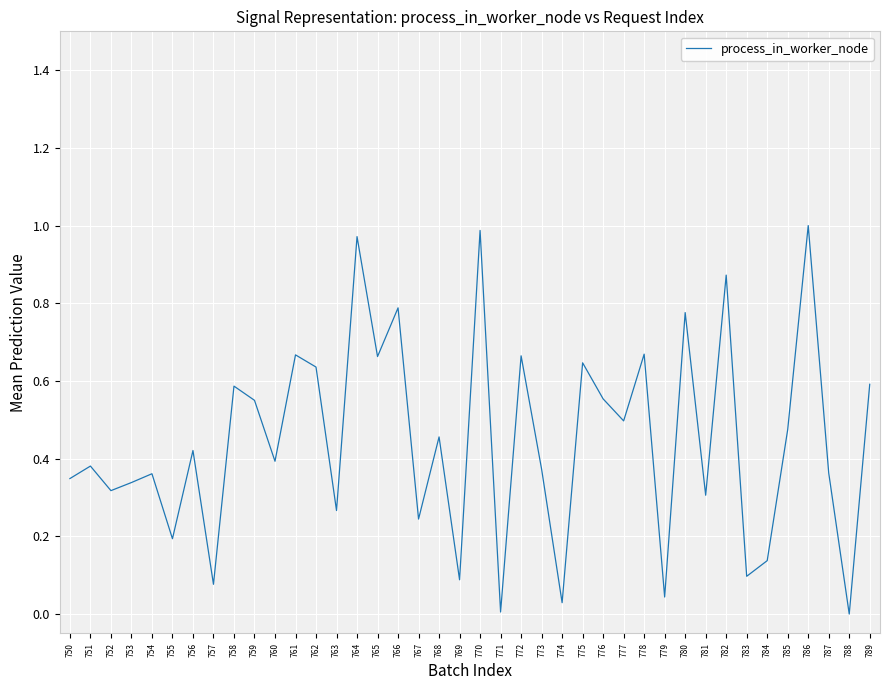

What is the sum of all values?

17.8